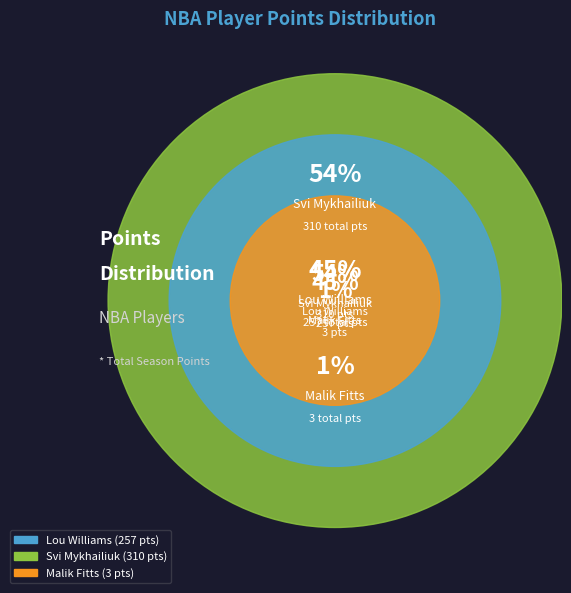

To the nearest percent, what is the combined percentage of Svi Mykhailiuk and Lou Williams?

99%